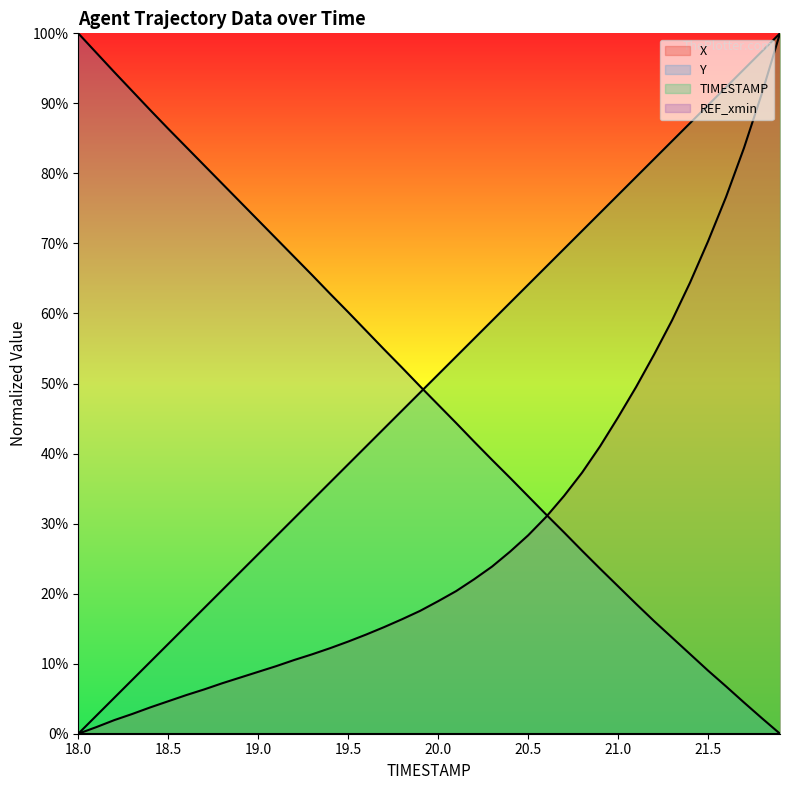

Reading right to left, list all the values displayed in this chart.

X: 100.0	91.5	83.6	76.6	70.3	64.4	59.0	54.1	49.5	45.2	41.0	37.3	34.0	31.0	28.3	26.0	23.9	22.1	20.4	18.9	17.5	16.4	15.2	14.2	13.2	12.2	11.3	10.5	9.6	8.8	8.0	7.2	6.3	5.5	4.6	3.8	2.8	1.9	0.9	0.0
Y: 0.0	2.2	4.5	6.8	9.0	11.4	13.7	16.1	18.5	21.1	23.6	26.1	28.7	31.3	33.9	36.5	39.1	41.7	44.4	47.0	49.6	52.3	54.9	57.5	60.2	62.8	65.5	68.1	70.7	73.3	75.9	78.5	81.1	83.8	86.4	89.0	91.8	94.5	97.2	100.0
TIMESTAMP: 100.0	97.4	94.9	92.3	89.7	87.2	84.6	82.1	79.5	76.9	74.4	71.8	69.2	66.7	64.1	61.5	59.0	56.4	53.8	51.3	48.7	46.2	43.6	41.0	38.5	35.9	33.3	30.8	28.2	25.6	23.1	20.5	17.9	15.4	12.8	10.3	7.7	5.1	2.6	0.0